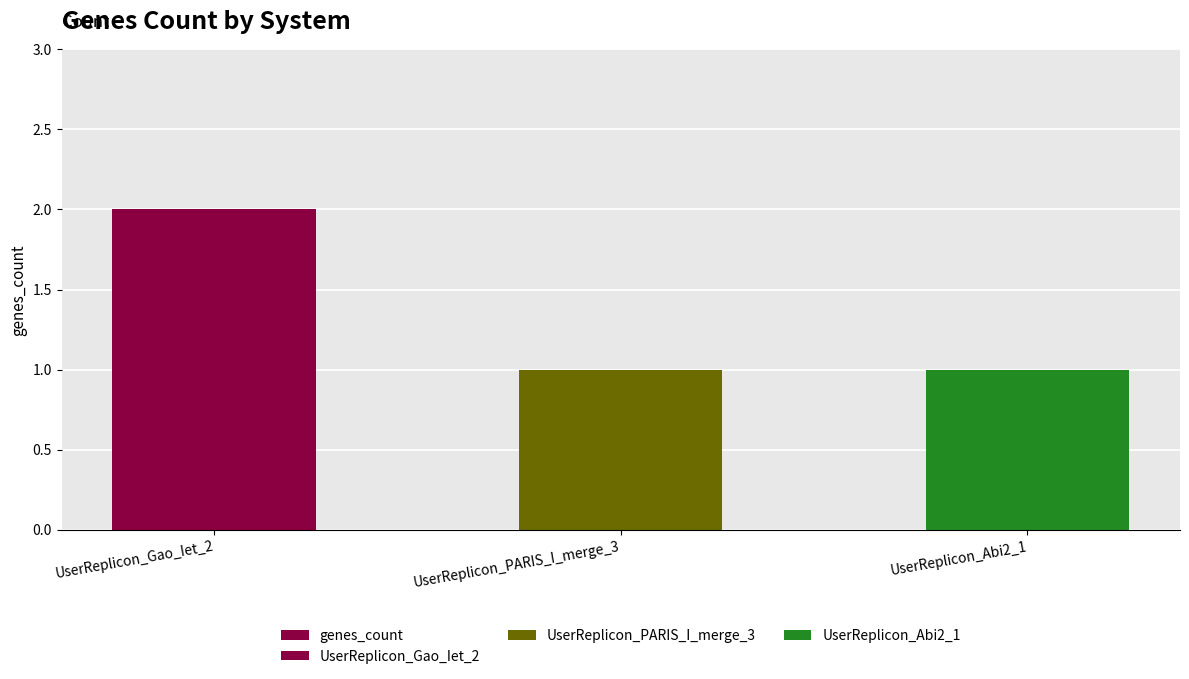

What position from the right is UserReplicon_PARIS_I_merge_3?

2